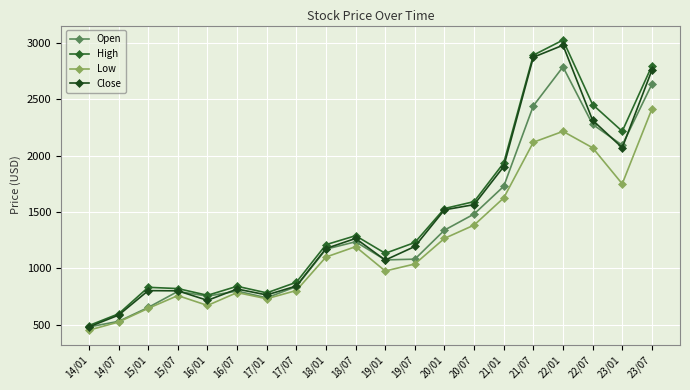

How many lines are shown in the chart?

4